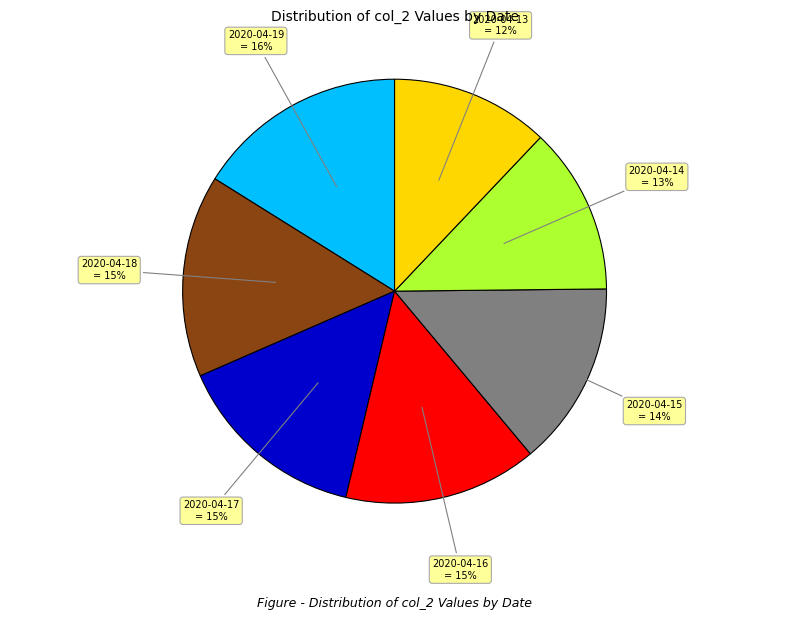

Is there a majority slice in this chart?

No